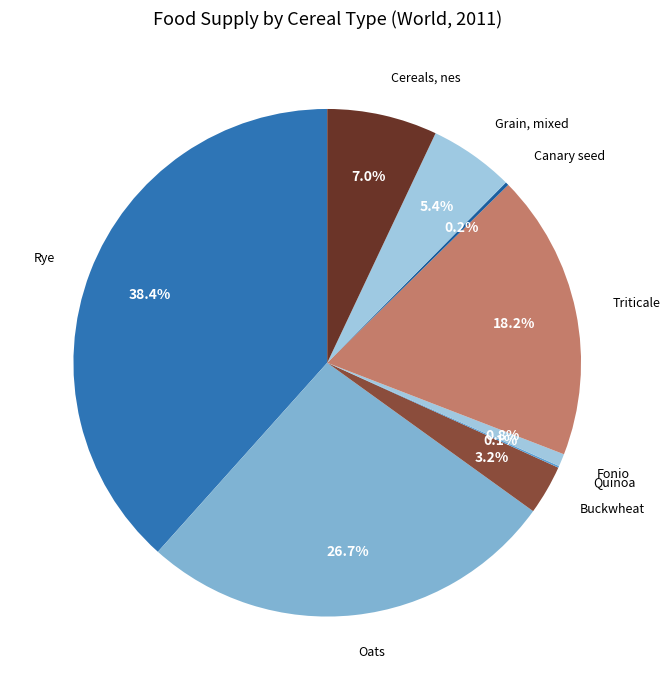

To the nearest percent, what is the average slice percentage?

11%